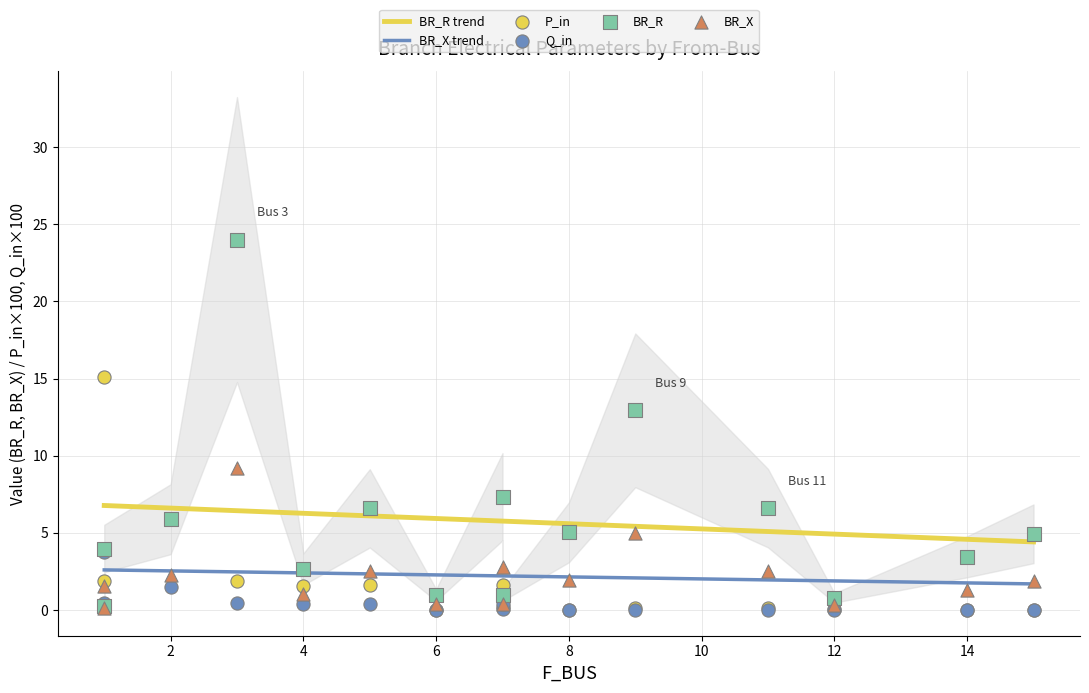

At which category is the sum across all series the highest?

3